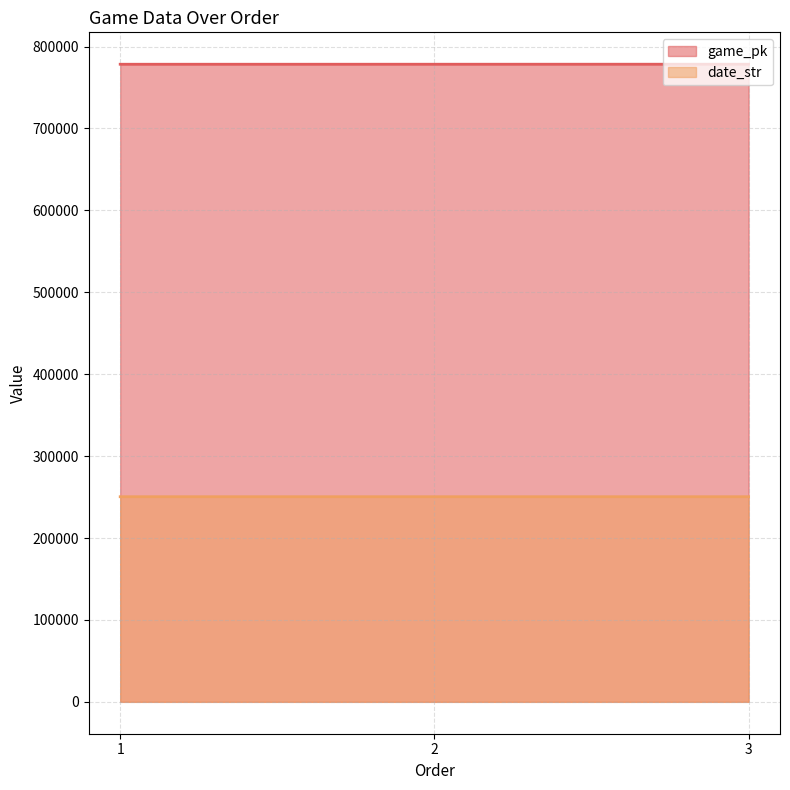

Does the chart display data point markers on the line(s)?

No